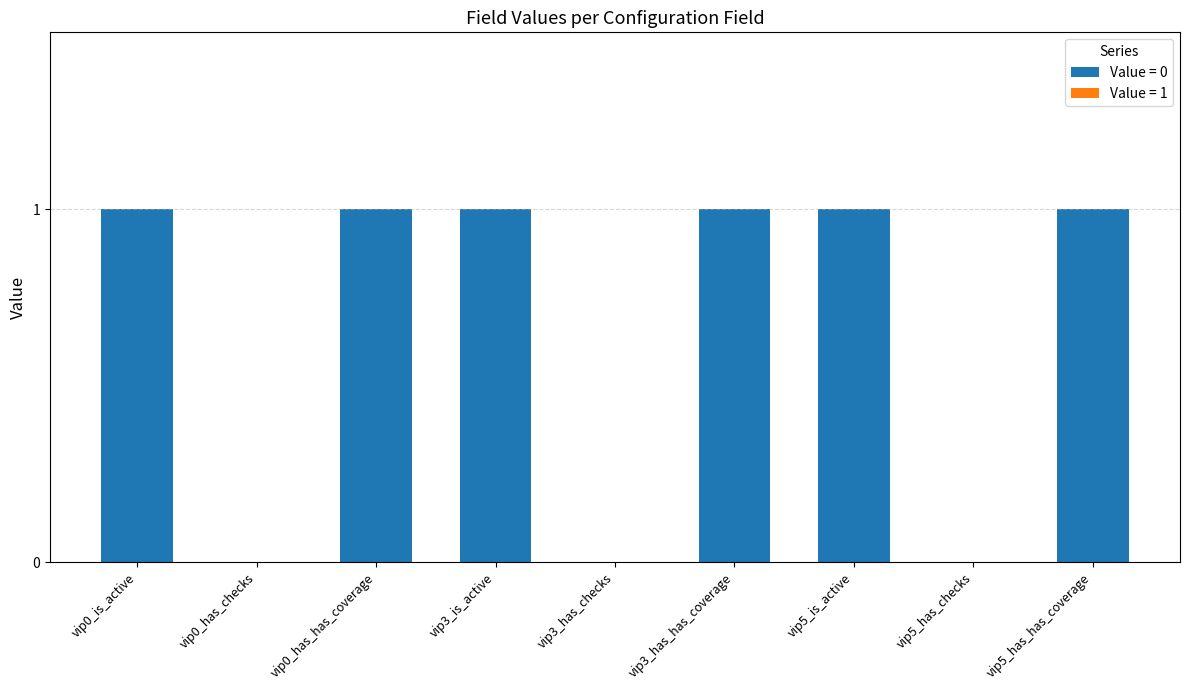

What is the average value?

1